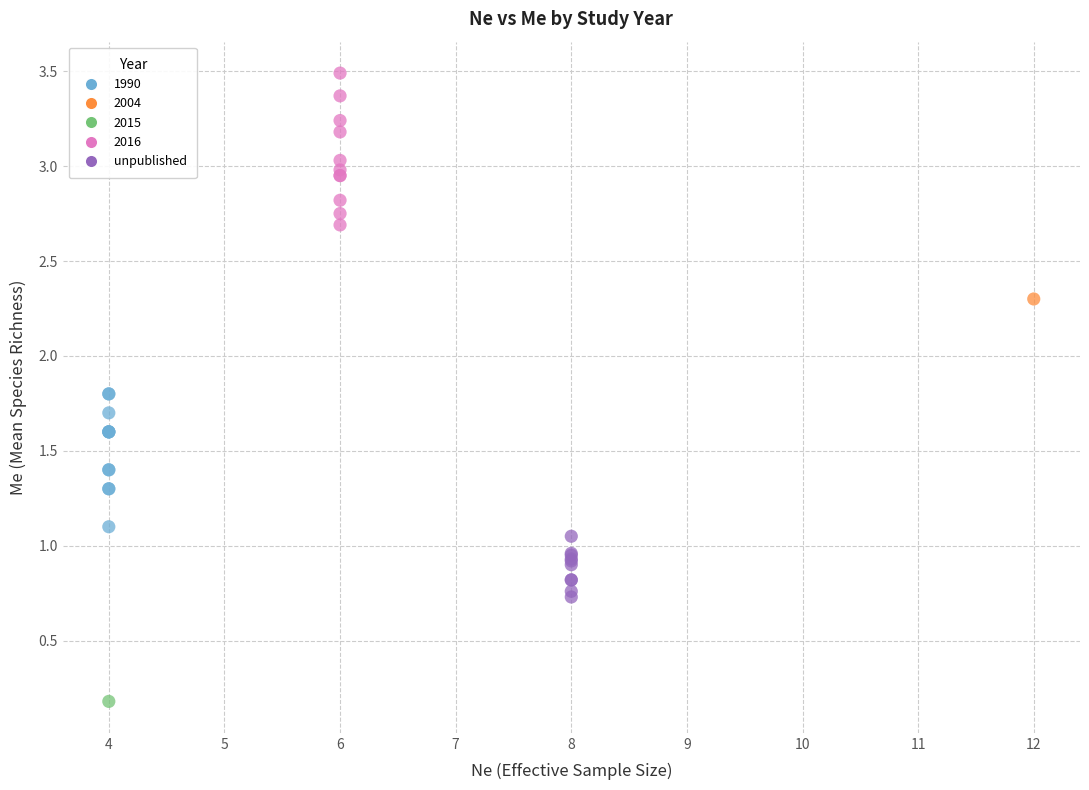

What are all the series names shown in the legend?

1990, 2004, 2015, 2016, unpublished